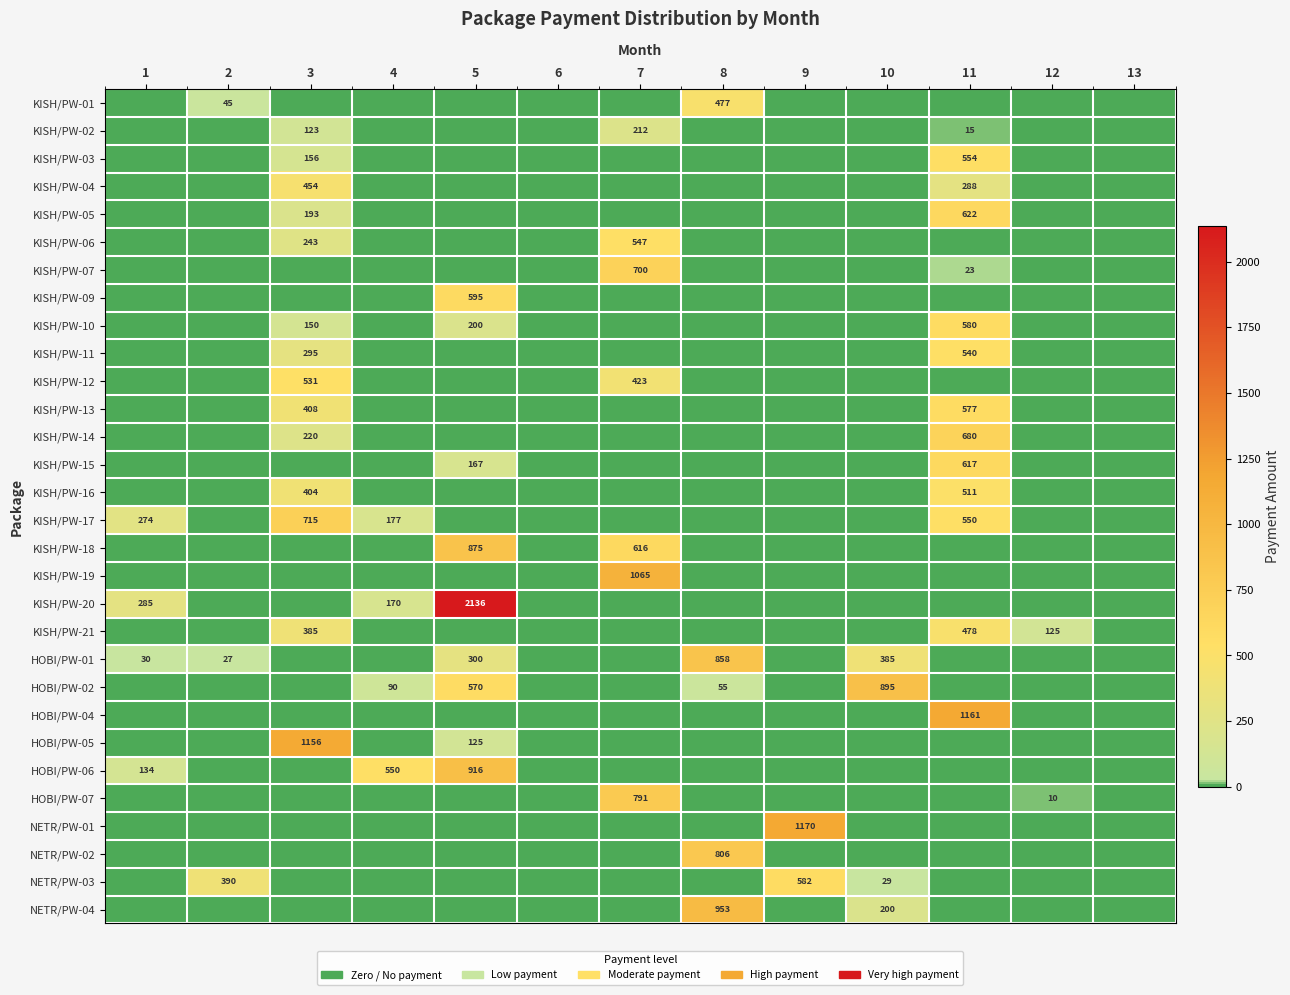

Which category has the lowest value in the KISH/PW-10 series?

1